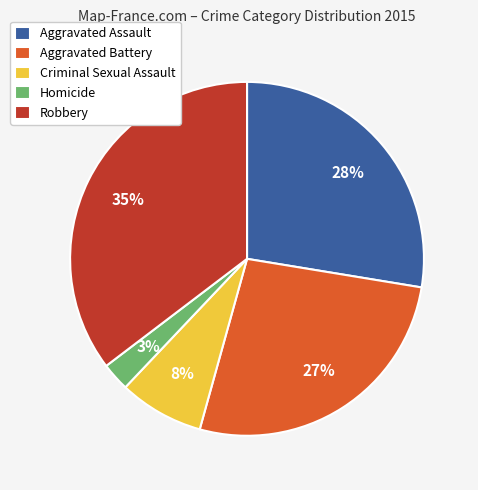

Is it true that Homicide is 3% of the pie?

True